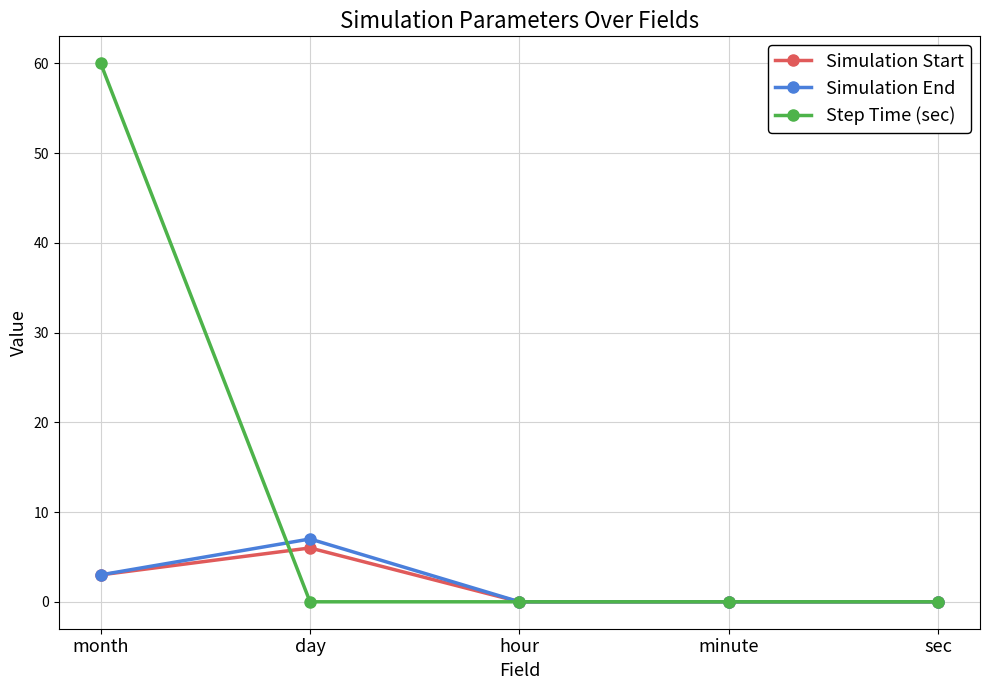

How many categories are shown in the chart?

5